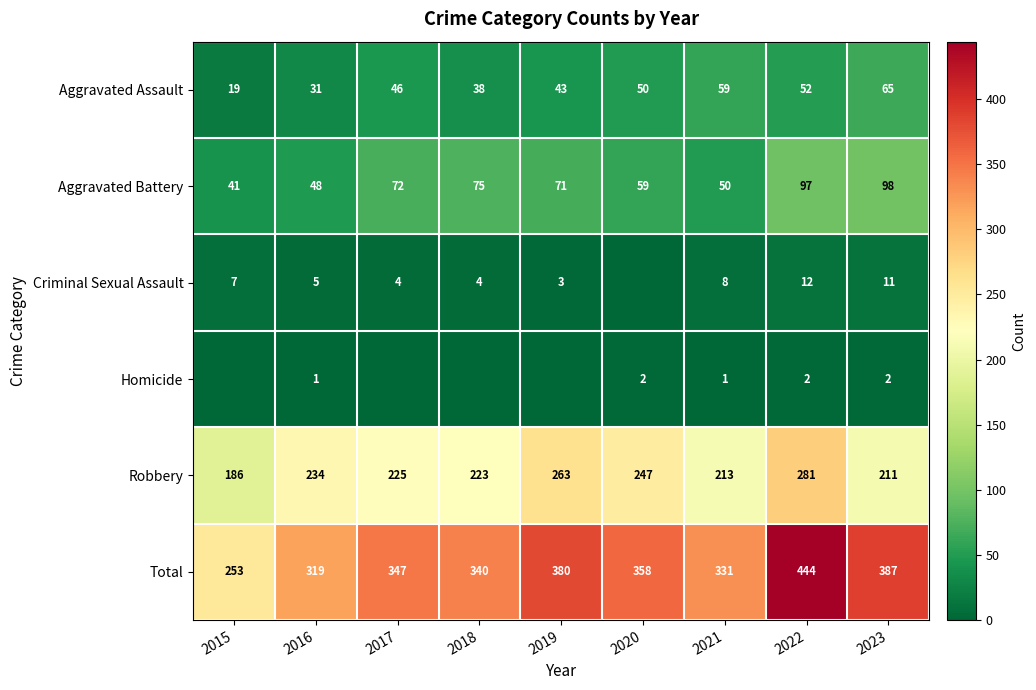

Which has a higher value, 2015 or 2022?

2022